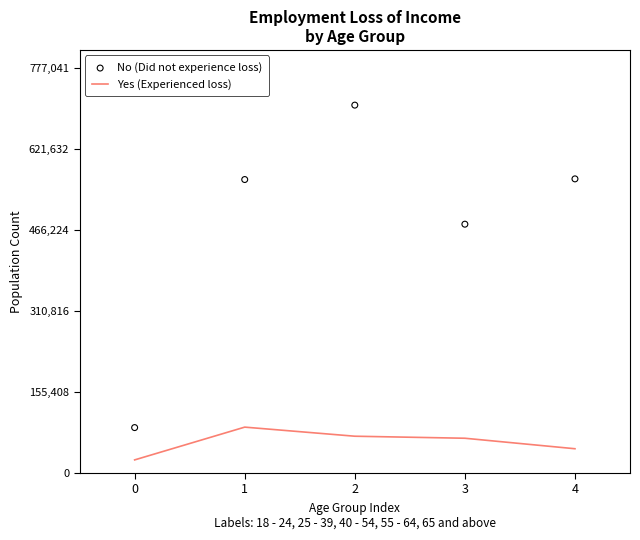

What are all the series names shown in the legend?

Yes (Experienced loss), No (Did not experience loss)